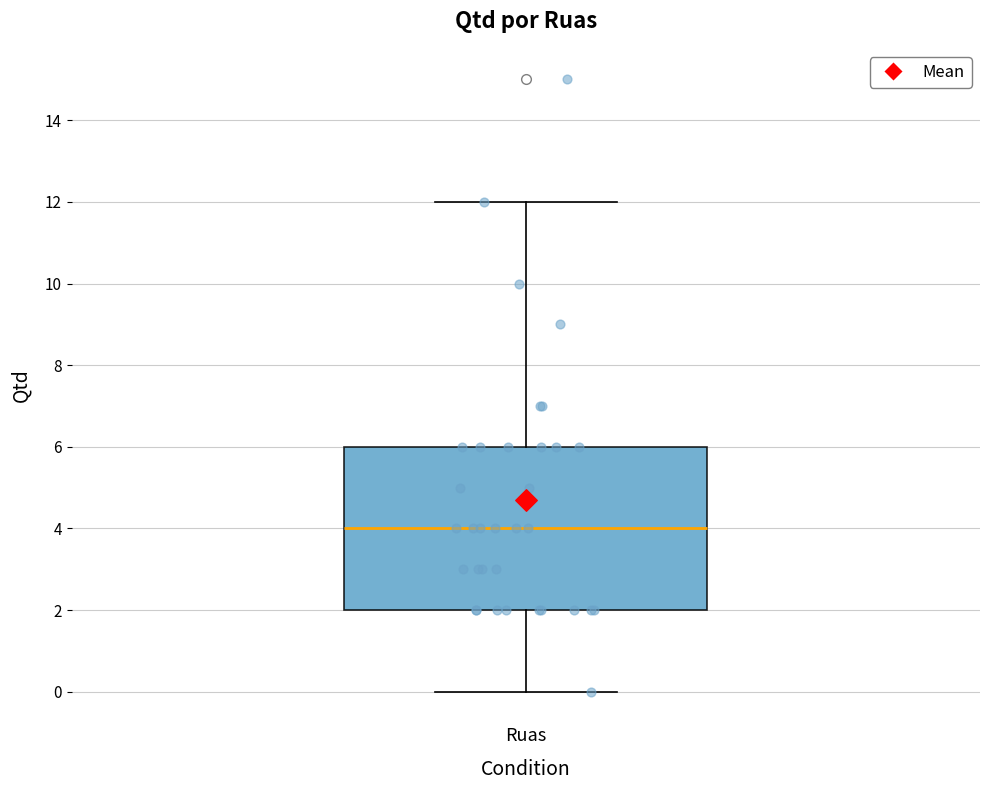

Read this box plot against the y-axis: the position of the median line, the range covered by the box, and the ends of both whiskers. The values are not printed on the chart, so give them approximately, as read against the axis.

median 4, box 2 to 6, whiskers 0 to 12